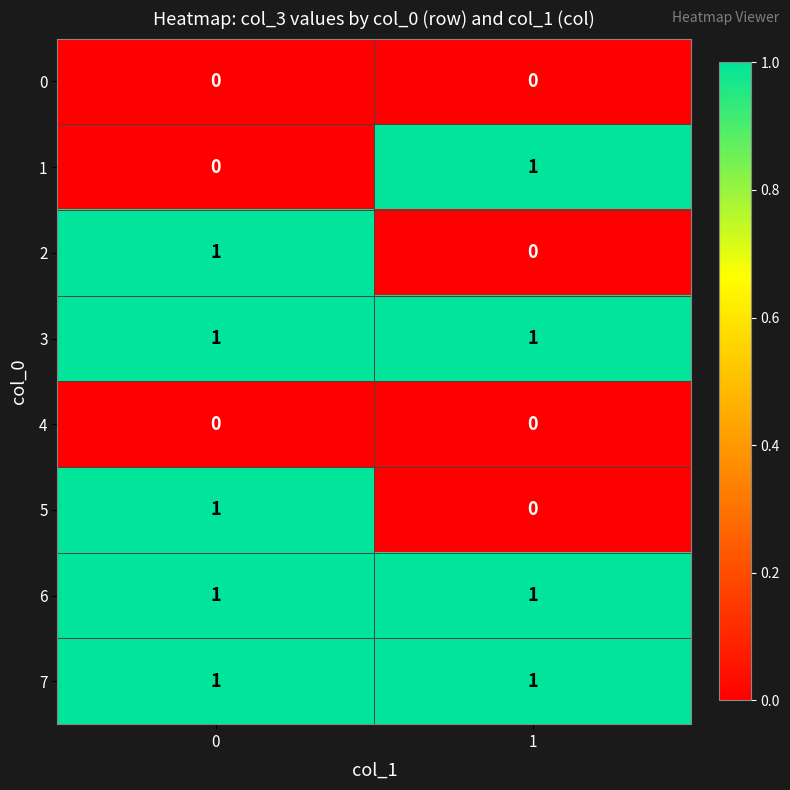

The 4 series shows 0 at 0. True or false?

True